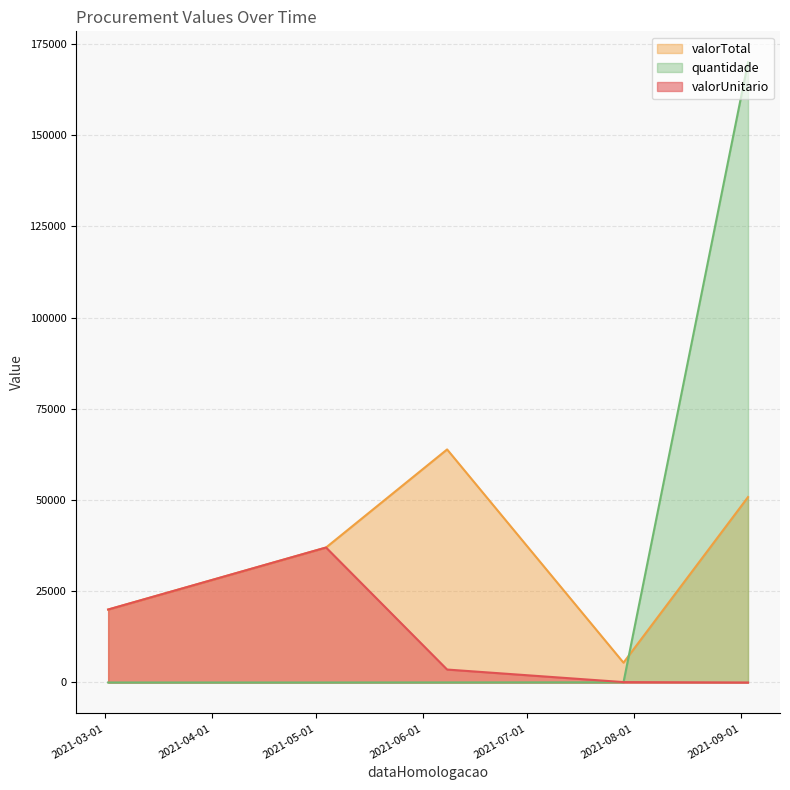

What is the greatest value displayed?

170000.0